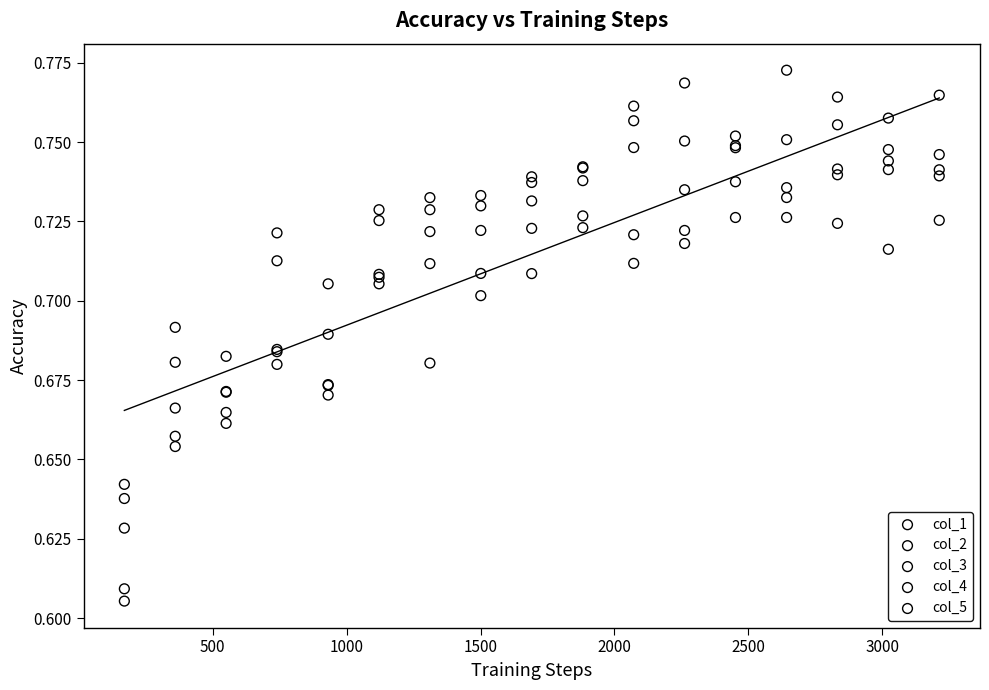

Which series has the widest spread of Y values?

col_1